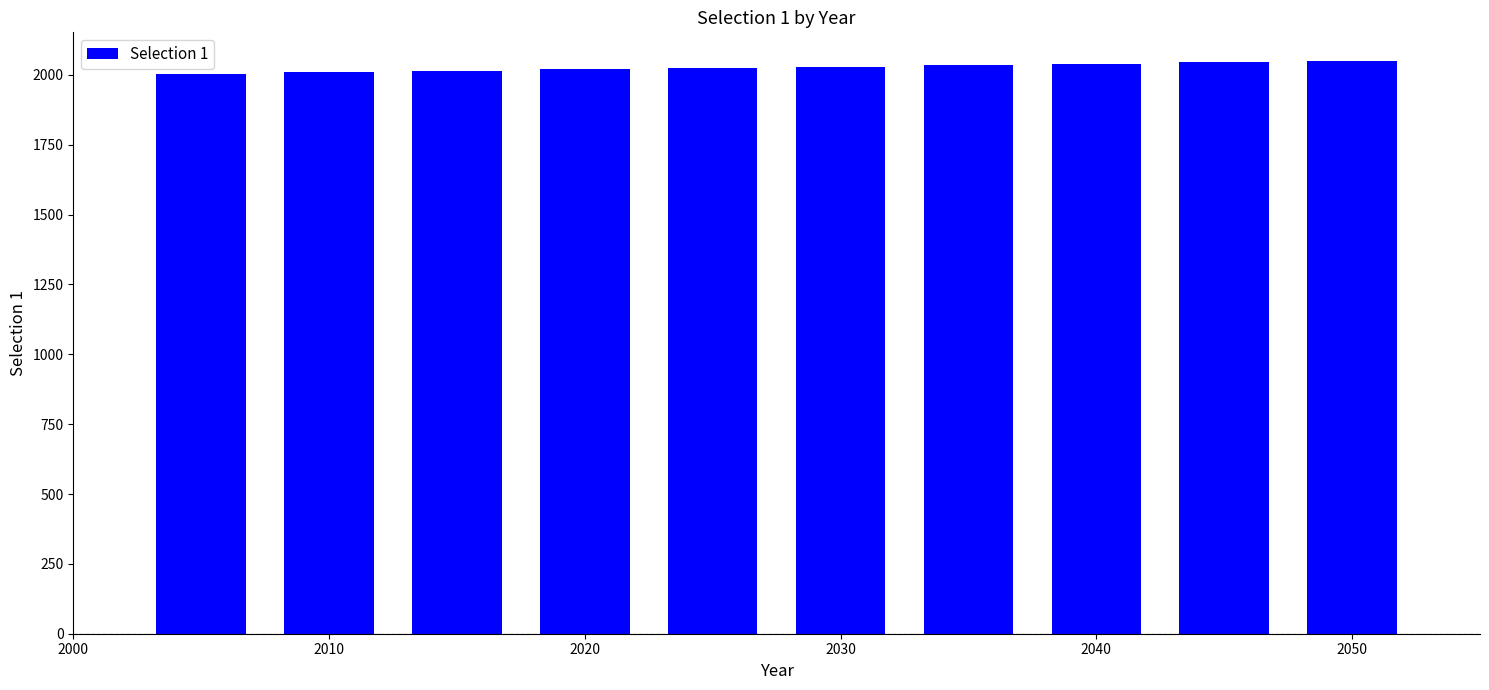

How many bars are there in total?

10